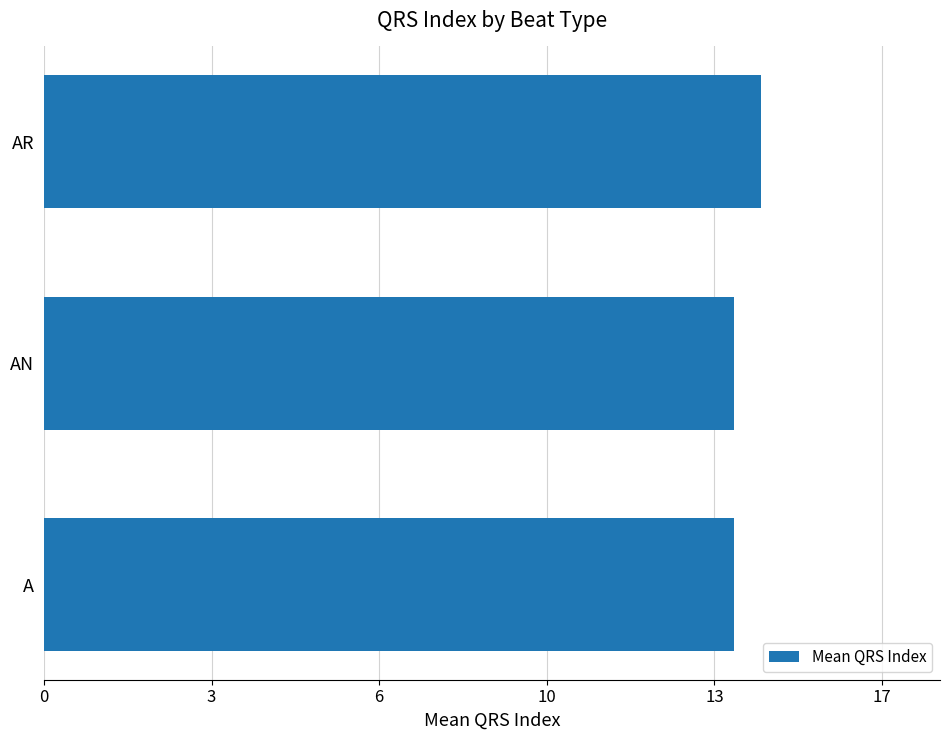

Are the bars horizontal?

Yes